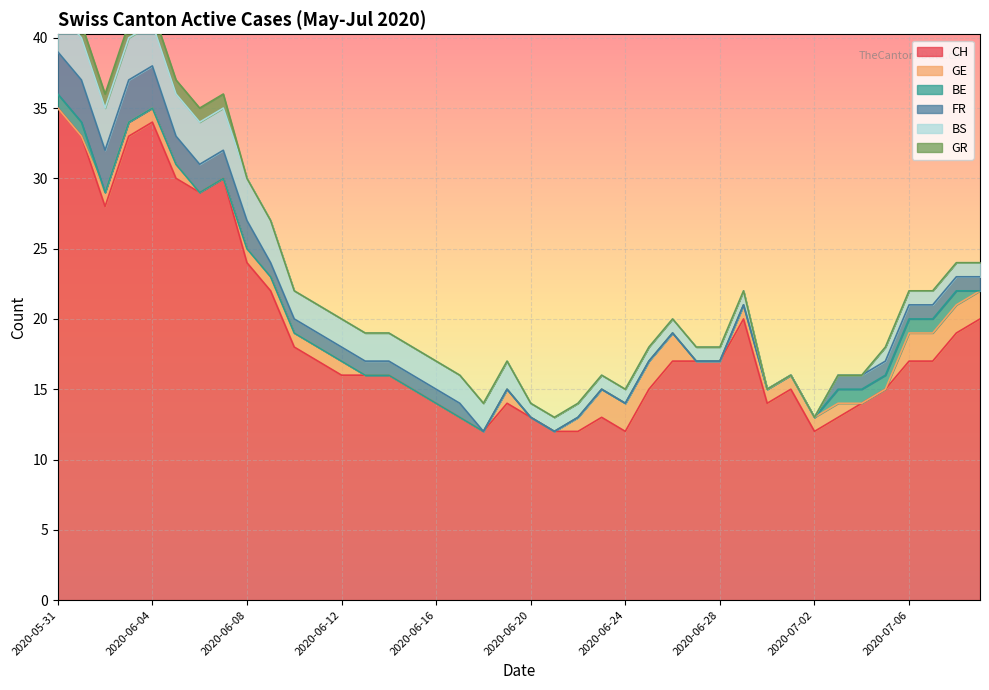

Where is the first local maximum for CH?

2020-06-04